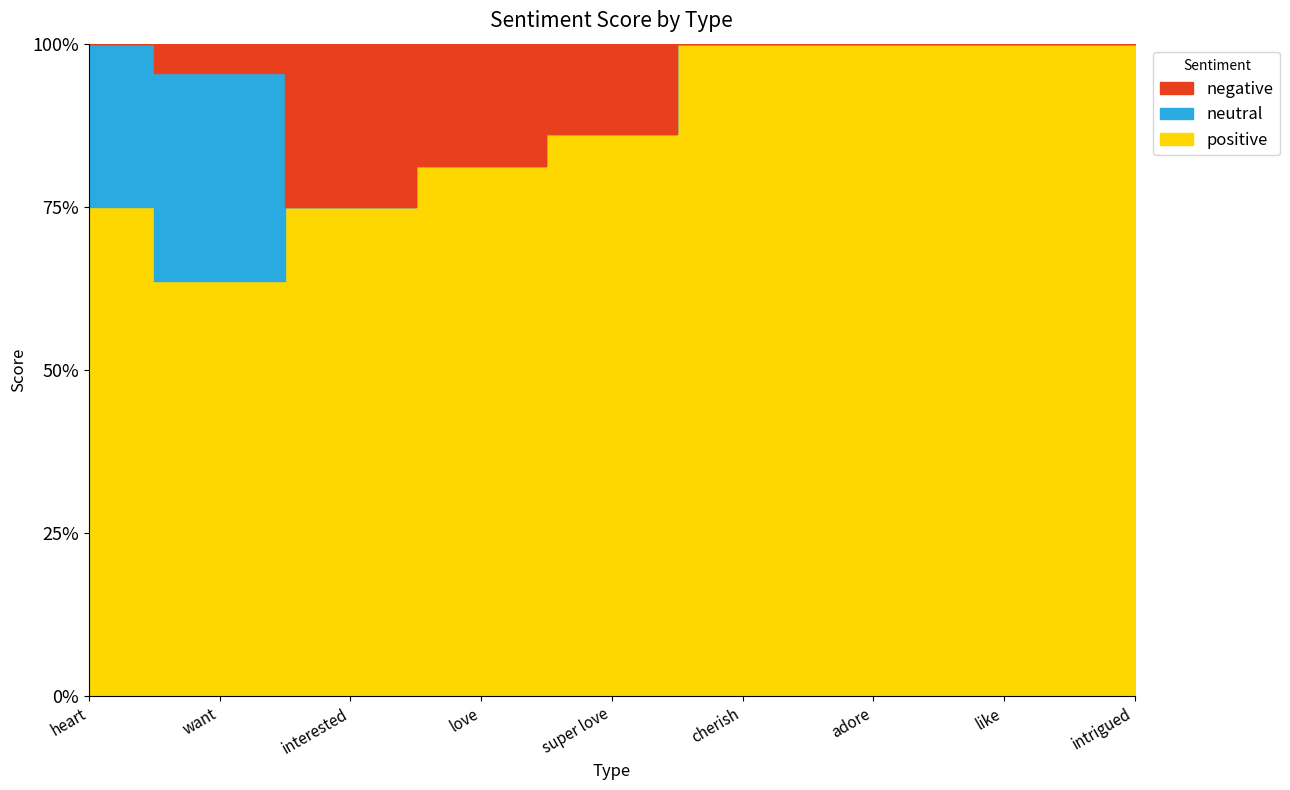

List the series in order of their peak value, lowest first.

negative, neutral, positive